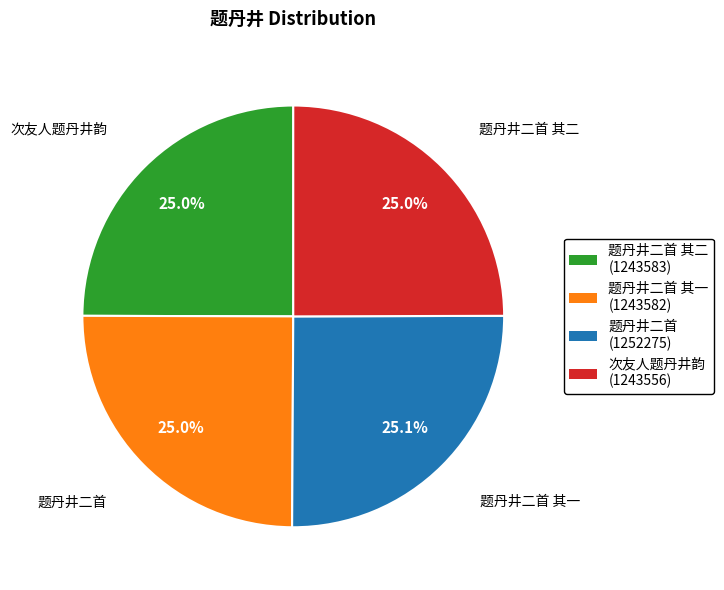

Approximately how many times larger is the value at 题丹井二首 其二 (1243583) compared to 次友人题丹井韵 (1243556)?

1.0